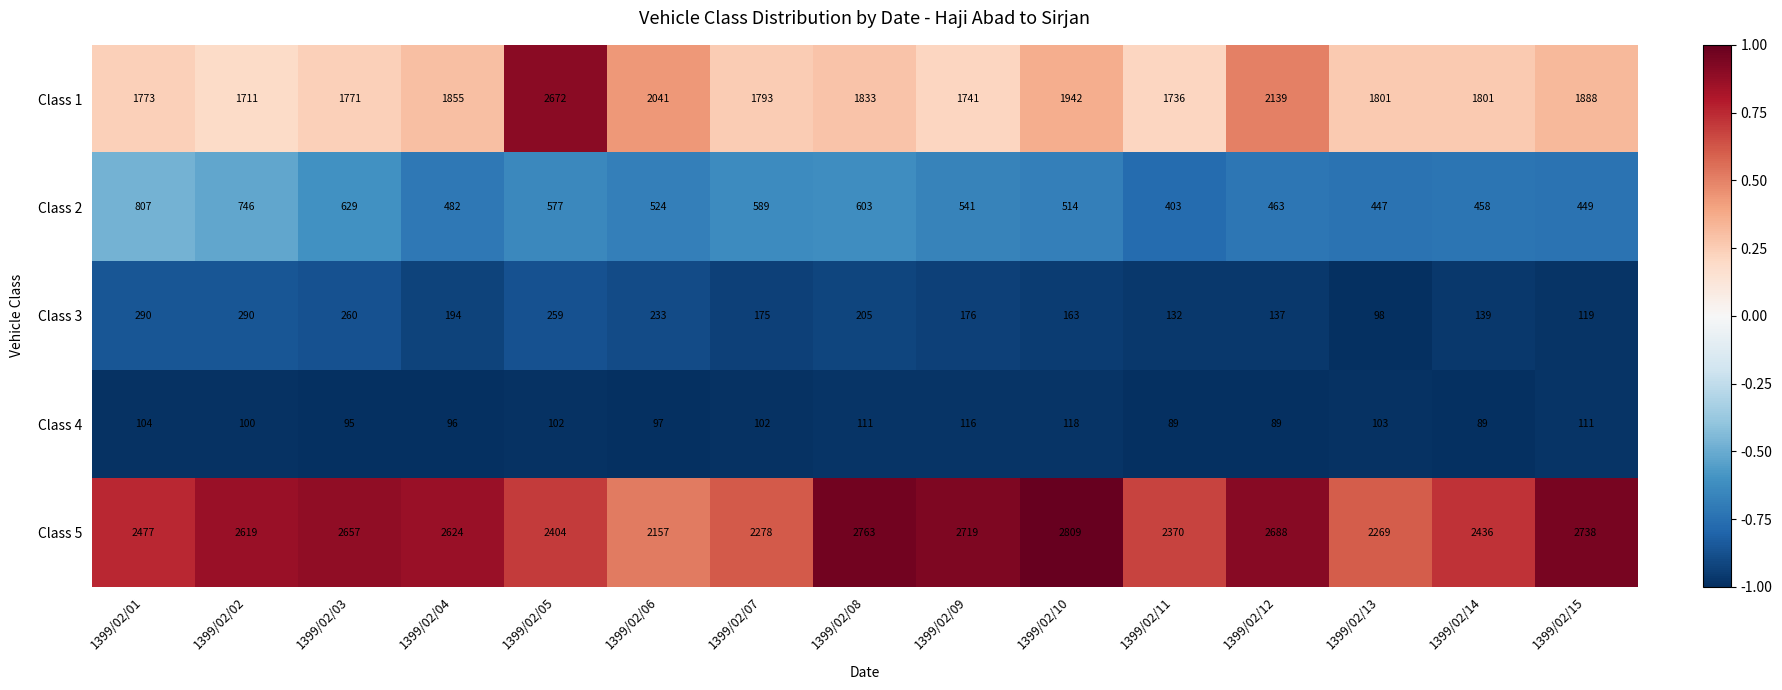

Which series has the largest range (max minus min)?

Class 1